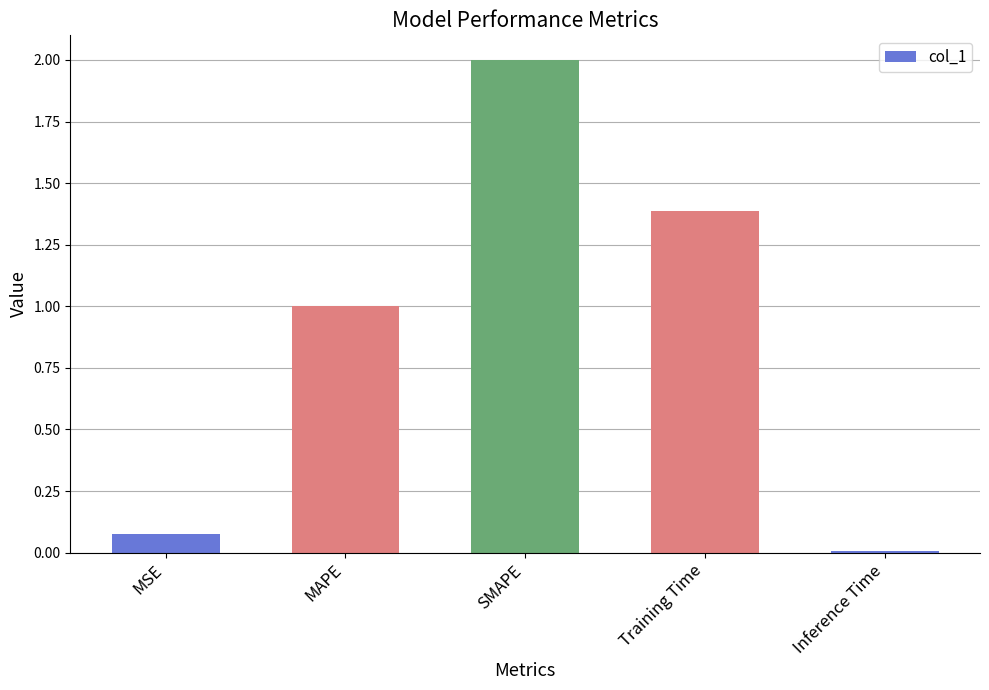

At which label is the value closest to 1?

MAPE